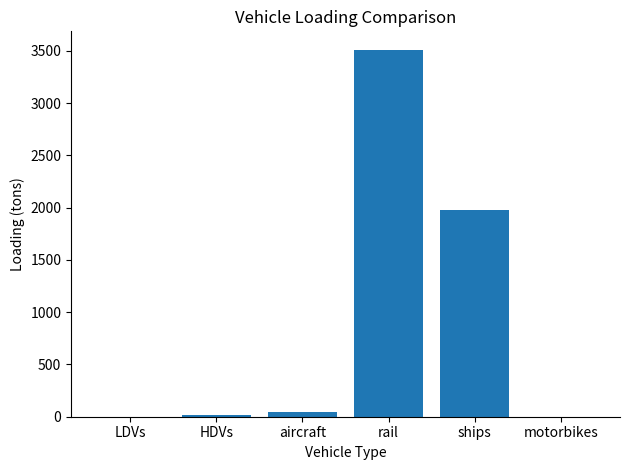

Which label corresponds to the largest value in the chart?

rail